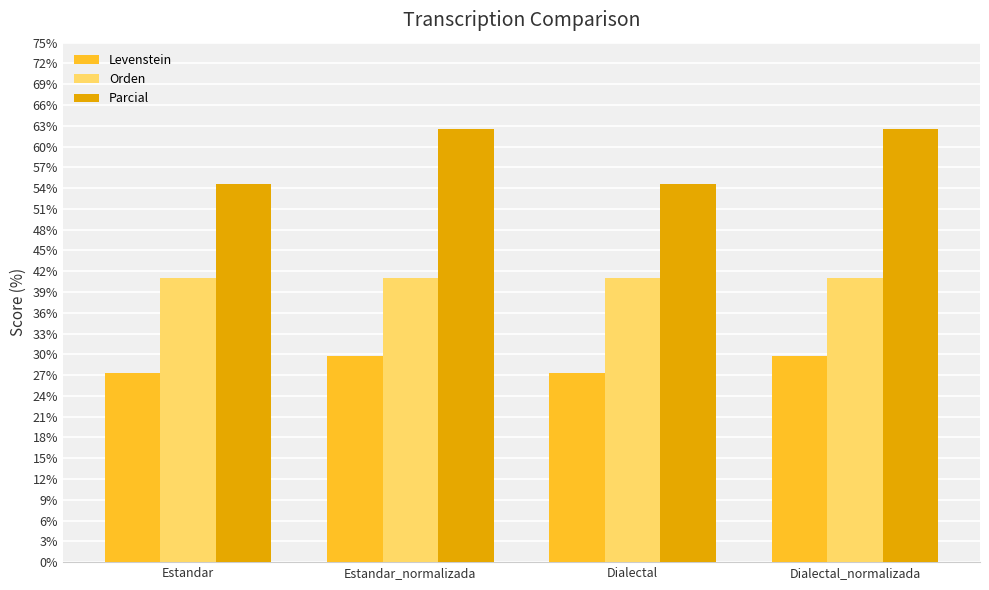

List the series in order of their peak value, highest first.

Parcial, Orden, Levenstein